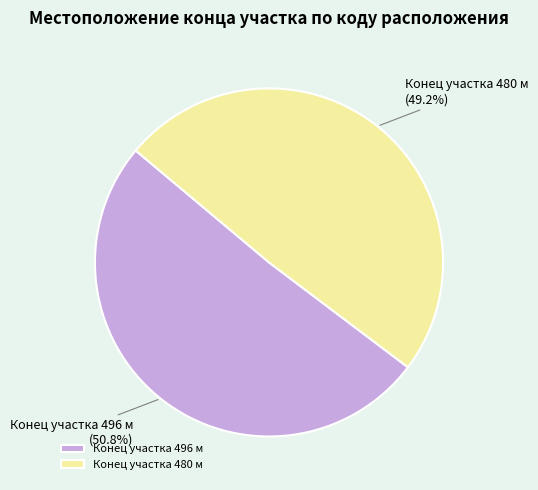

To the nearest percent, what is the difference between the largest and smallest slice percentages?

2%